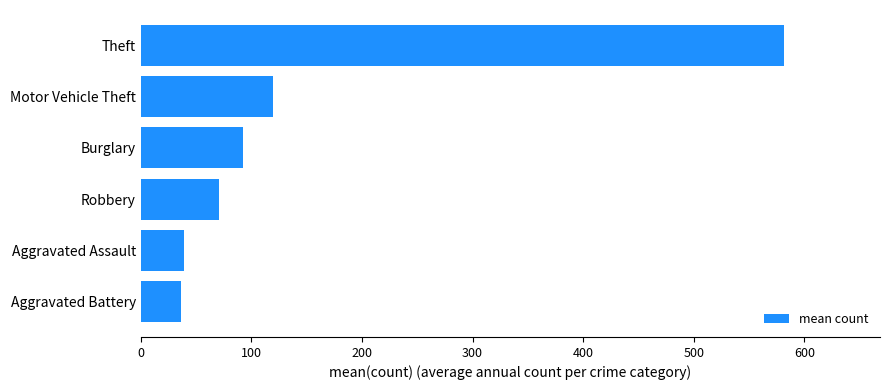

At which label is the value closest to 308?

Motor Vehicle Theft